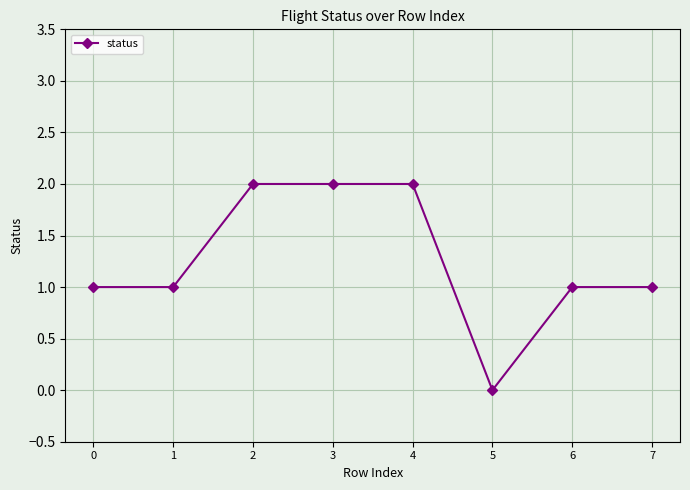

What is the value of the 3rd point from the left?

2